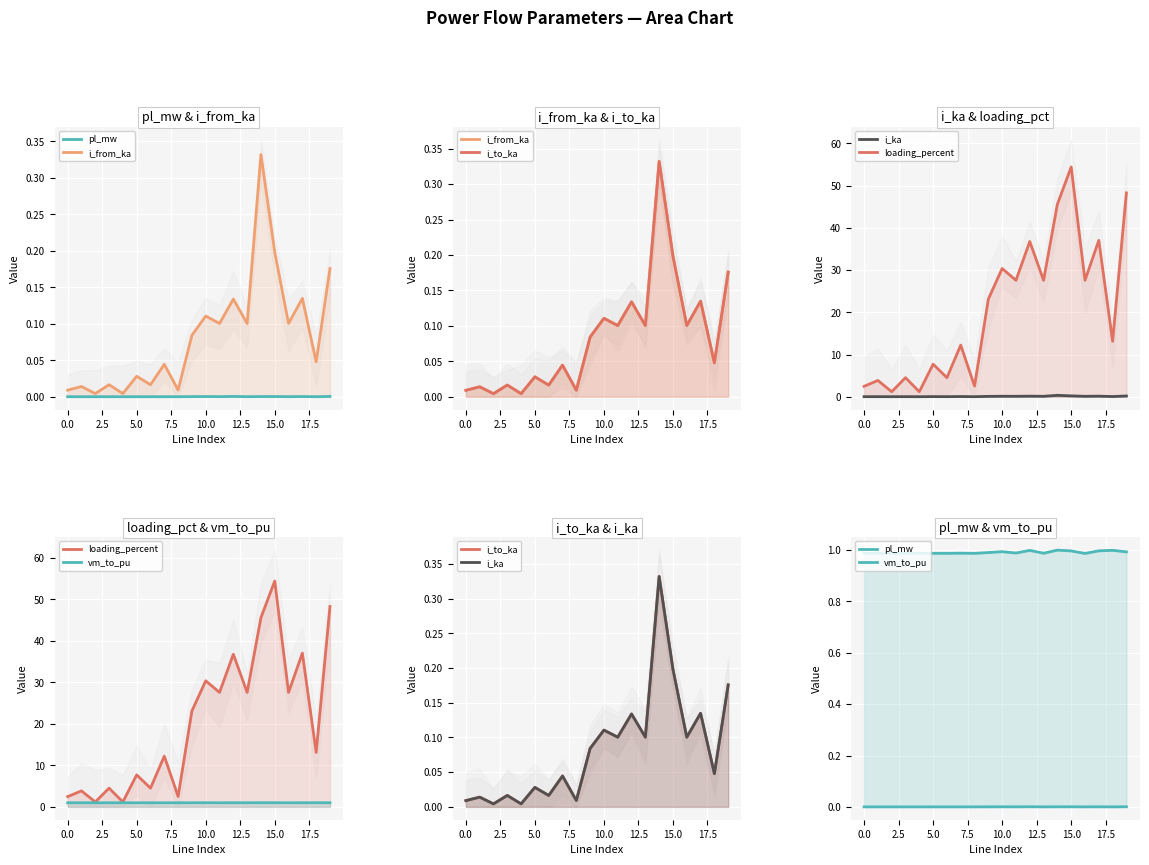

What is the minimum value for vm_to_pu?

1.0